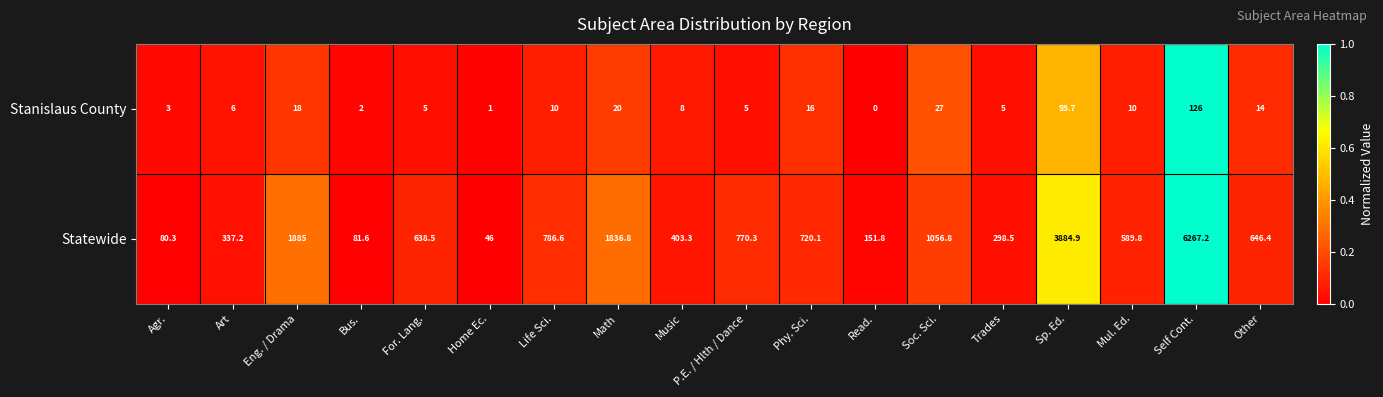

Rank the series by their average value, from lowest to highest.

Stanislaus County, Statewide